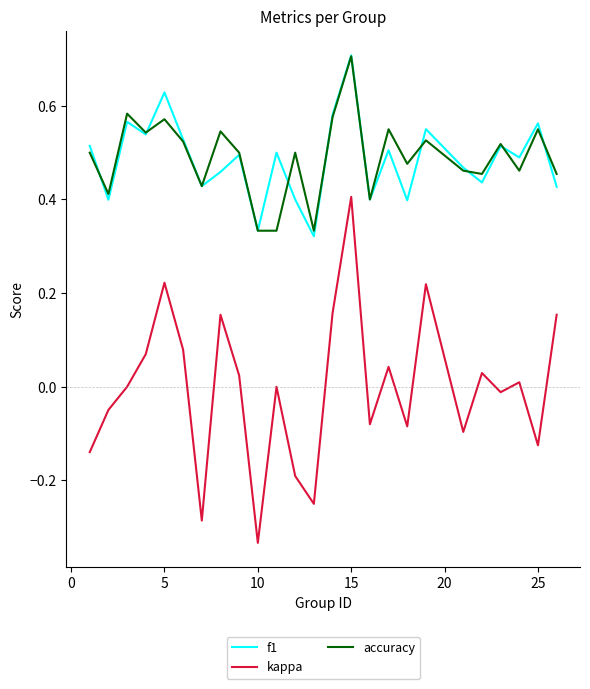

What is the maximum value shown in the chart?

0.7